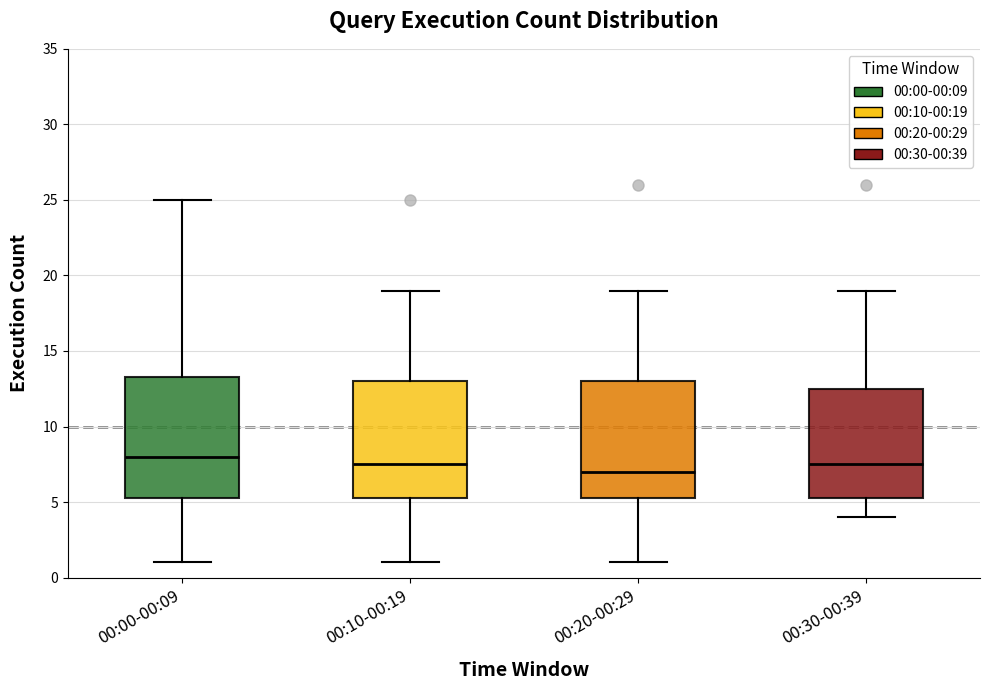

Where is the upper edge of the box for 00:00-00:09 on the y-axis? The values are not printed on the chart, so give them approximately, as read against the axis.

13.5